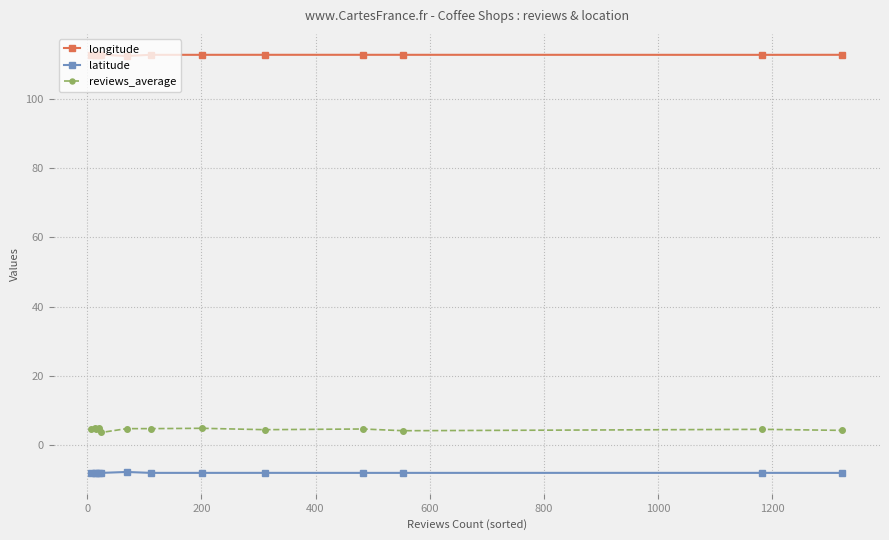

What is the value of the reviews_average point at the 2nd from the left?

4.9